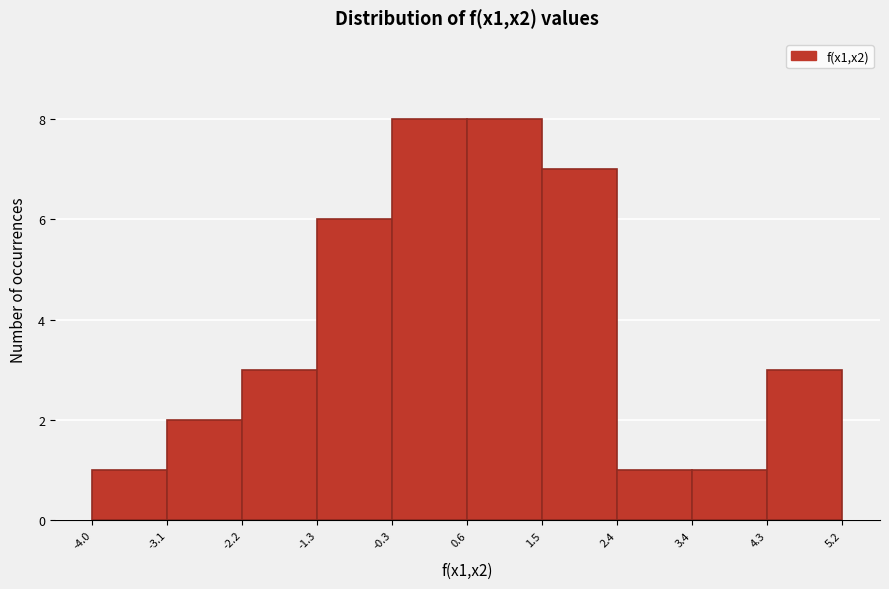

What is the height of the bar covering -4.0 to -3.1 on the x-axis? The values are not printed on the chart, so give them approximately, as read against the axis.

1